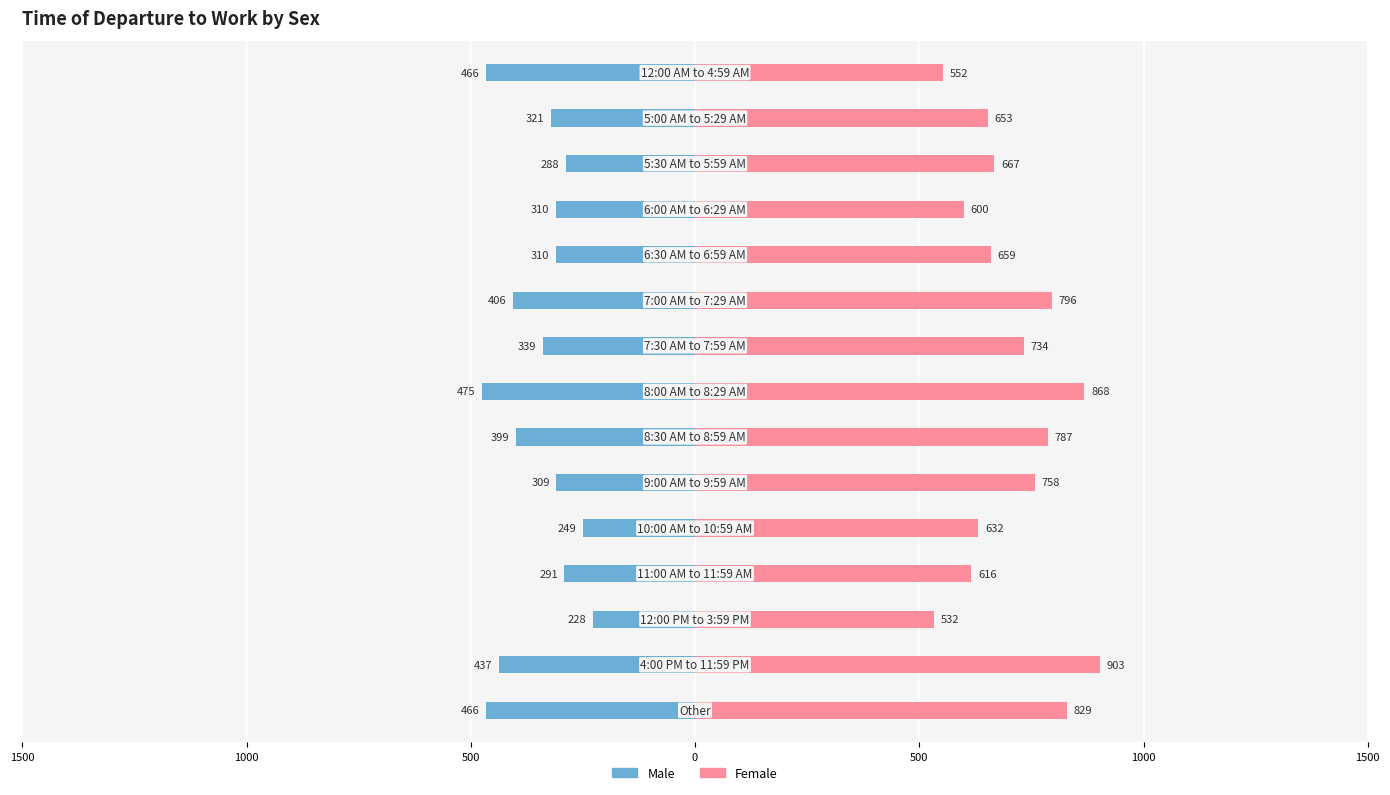

List the series in order of their overall mean, highest first.

Female, Male